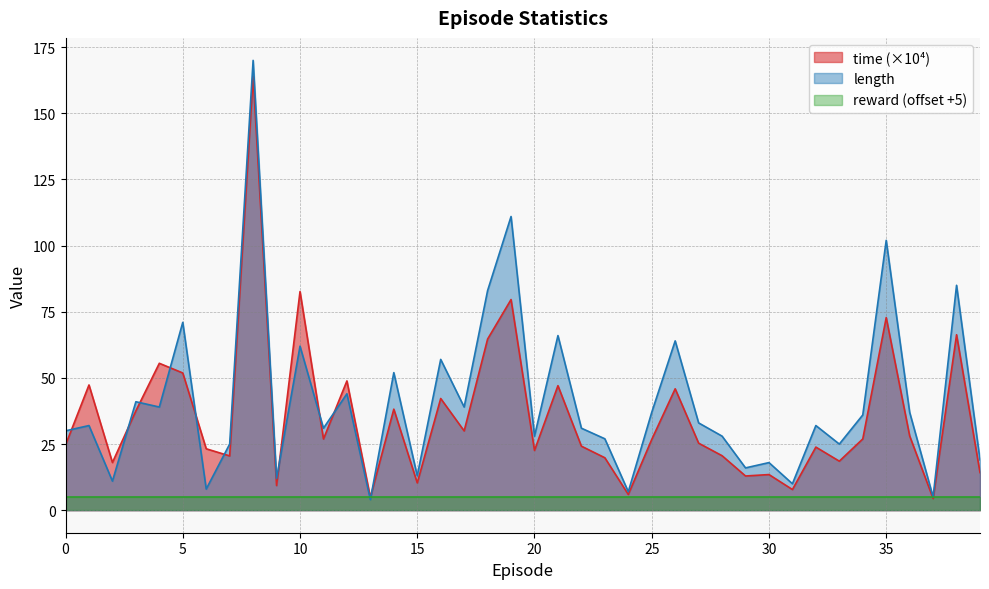

Between 13 and 29, which is larger?

29